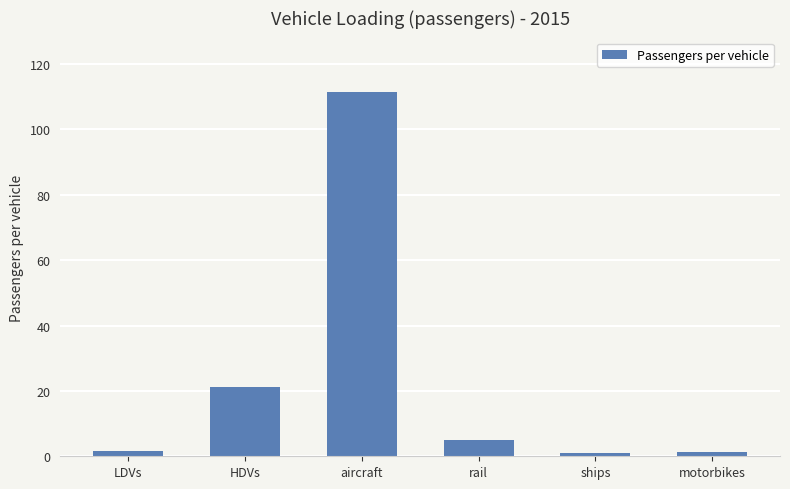

What is the sum of the values at motorbikes and HDVs?

22.5